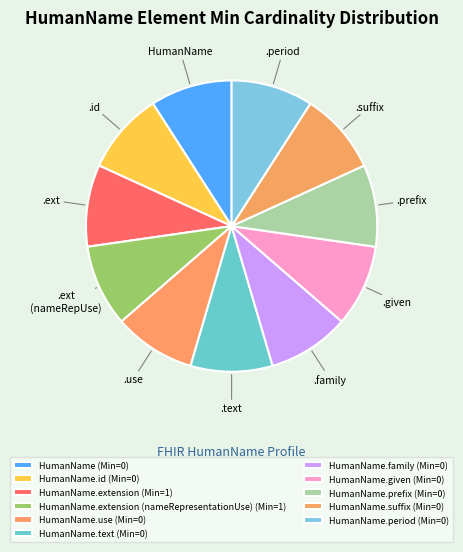

Count the number of slices in the pie.

11